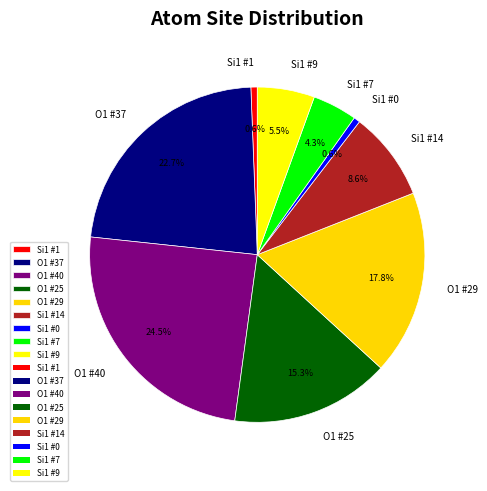

What is the largest slice in the pie chart?

O1 #40